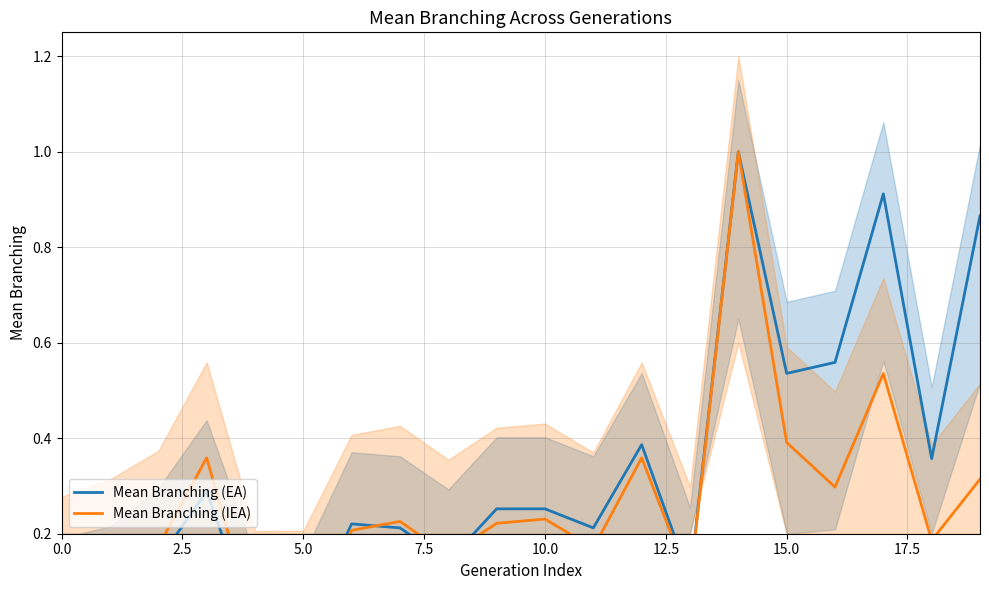

Which series has the widest spread of values?

Mean Branching (EA)